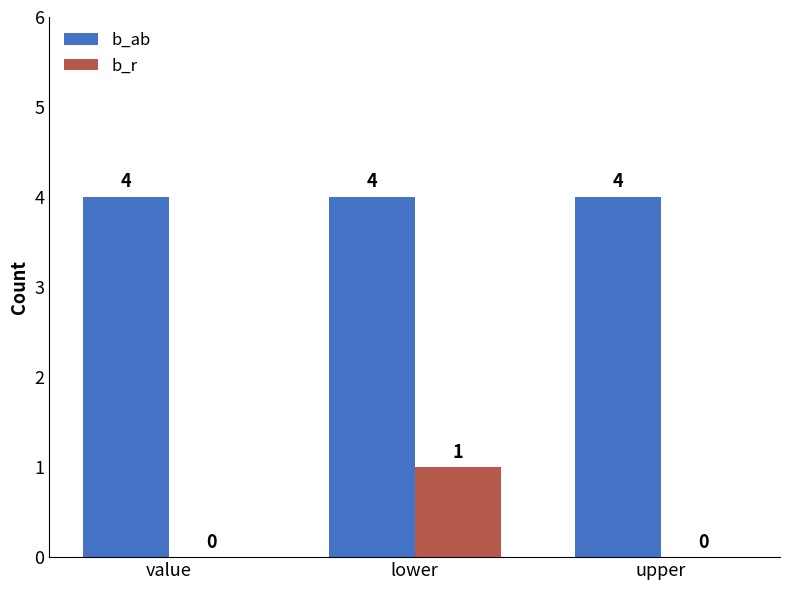

What is the greatest value displayed?

4